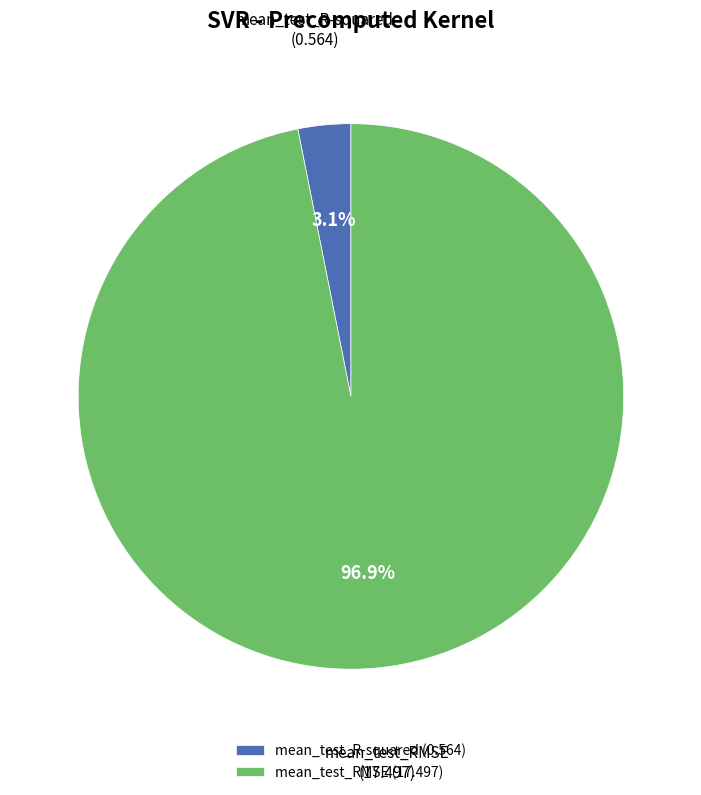

How many slices are in this pie chart?

2